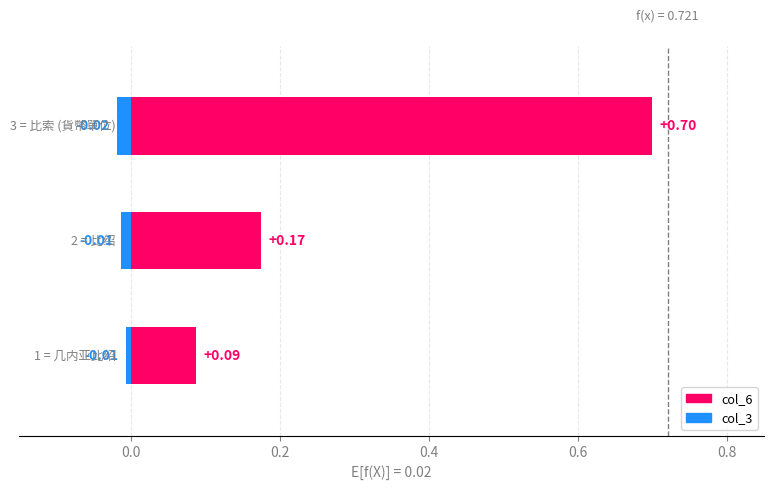

Reading left to right, transcribe all the data shown in this chart.

col_6: 0.1	0.2	0.7
col_3: -0.0	-0.0	-0.0